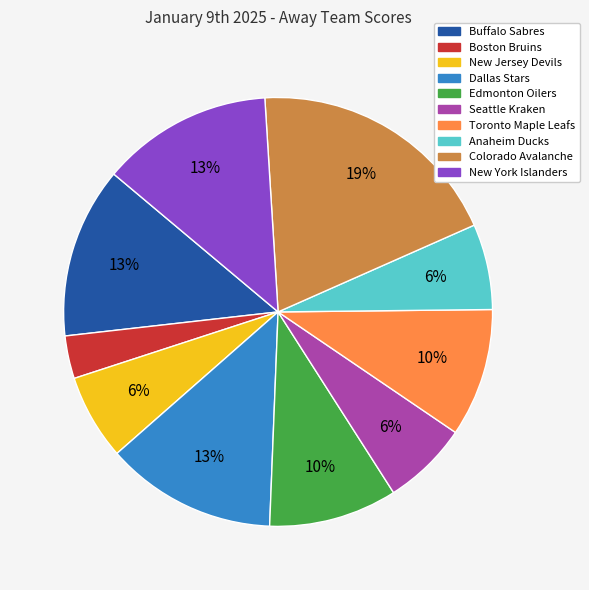

How many slices are in this pie chart?

10